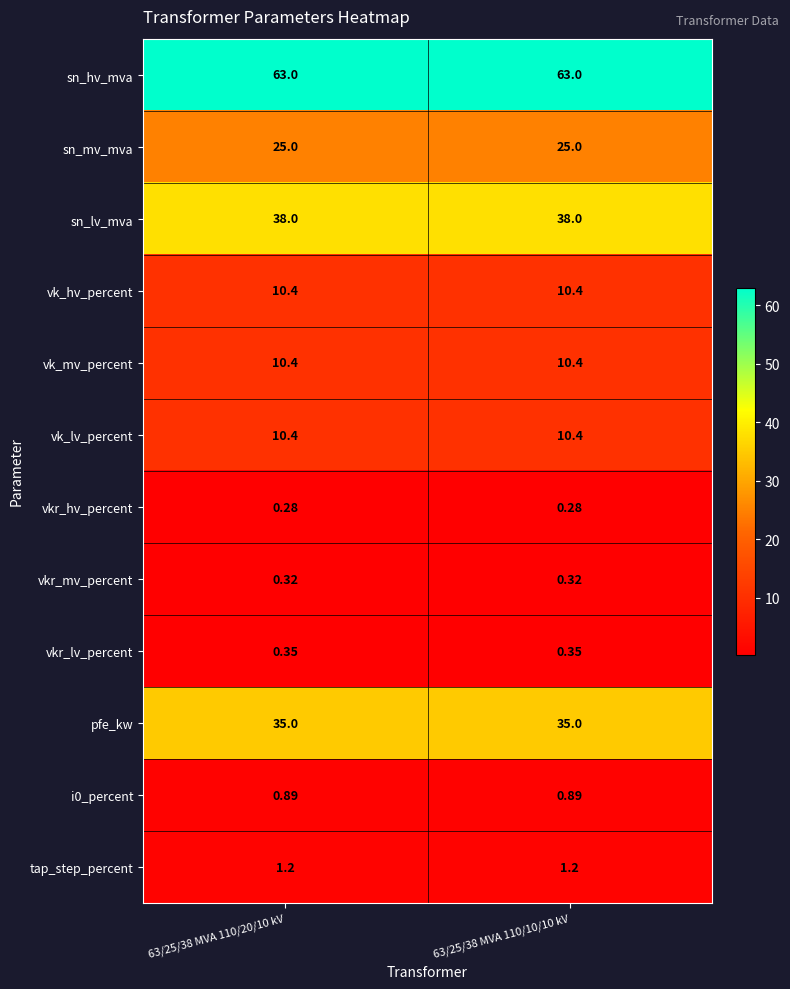

Reading left to right, list all the values displayed in this chart.

sn_hv_mva: 63/25/38 MVA 110/20/10 kV=63.0	63/25/38 MVA 110/10/10 kV=63.0
sn_mv_mva: 63/25/38 MVA 110/20/10 kV=25.0	63/25/38 MVA 110/10/10 kV=25.0
sn_lv_mva: 63/25/38 MVA 110/20/10 kV=38.0	63/25/38 MVA 110/10/10 kV=38.0
vk_hv_percent: 63/25/38 MVA 110/20/10 kV=10.4	63/25/38 MVA 110/10/10 kV=10.4
vk_mv_percent: 63/25/38 MVA 110/20/10 kV=10.4	63/25/38 MVA 110/10/10 kV=10.4
vk_lv_percent: 63/25/38 MVA 110/20/10 kV=10.4	63/25/38 MVA 110/10/10 kV=10.4
vkr_hv_percent: 63/25/38 MVA 110/20/10 kV=0.3	63/25/38 MVA 110/10/10 kV=0.3
vkr_mv_percent: 63/25/38 MVA 110/20/10 kV=0.3	63/25/38 MVA 110/10/10 kV=0.3
vkr_lv_percent: 63/25/38 MVA 110/20/10 kV=0.3	63/25/38 MVA 110/10/10 kV=0.3
pfe_kw: 63/25/38 MVA 110/20/10 kV=35.0	63/25/38 MVA 110/10/10 kV=35.0
i0_percent: 63/25/38 MVA 110/20/10 kV=0.9	63/25/38 MVA 110/10/10 kV=0.9
tap_step_percent: 63/25/38 MVA 110/20/10 kV=1.2	63/25/38 MVA 110/10/10 kV=1.2